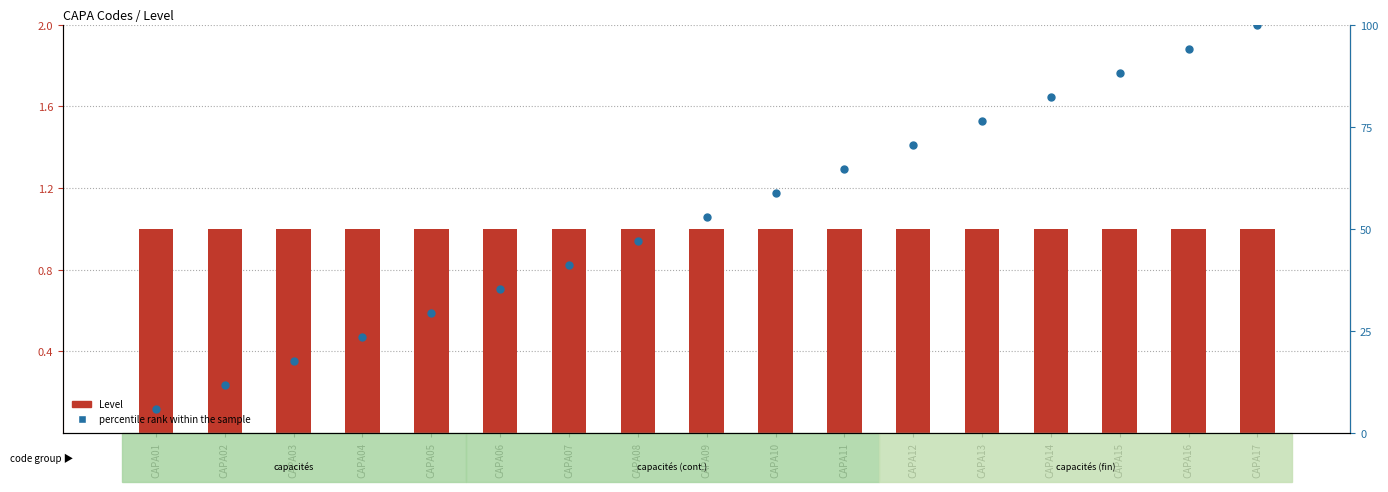

Which series has the largest Y range (max minus min)?

percentile rank within the sample